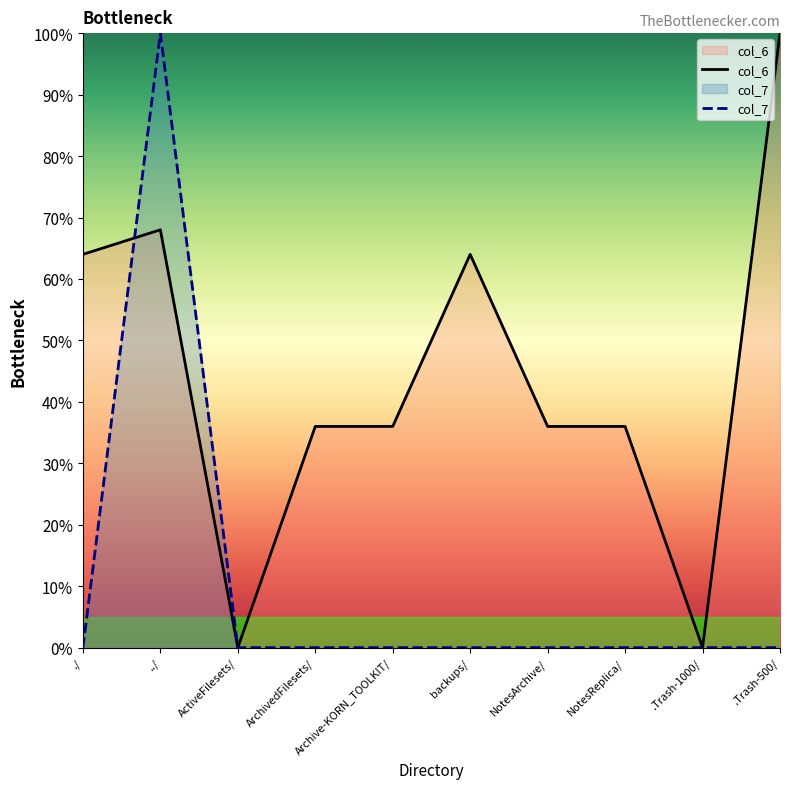

At which category does col_6 reach its first local valley?

ActiveFilesets/